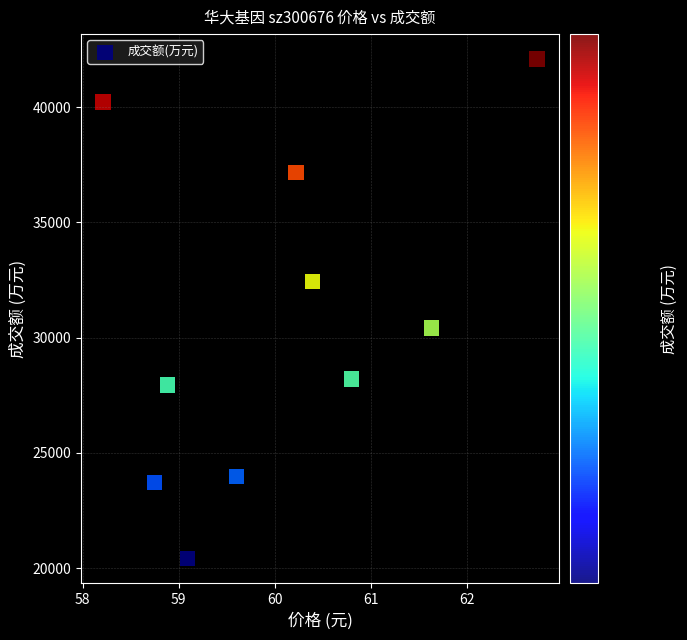

What Y value in the scatter plot is closest to 31254?

30416